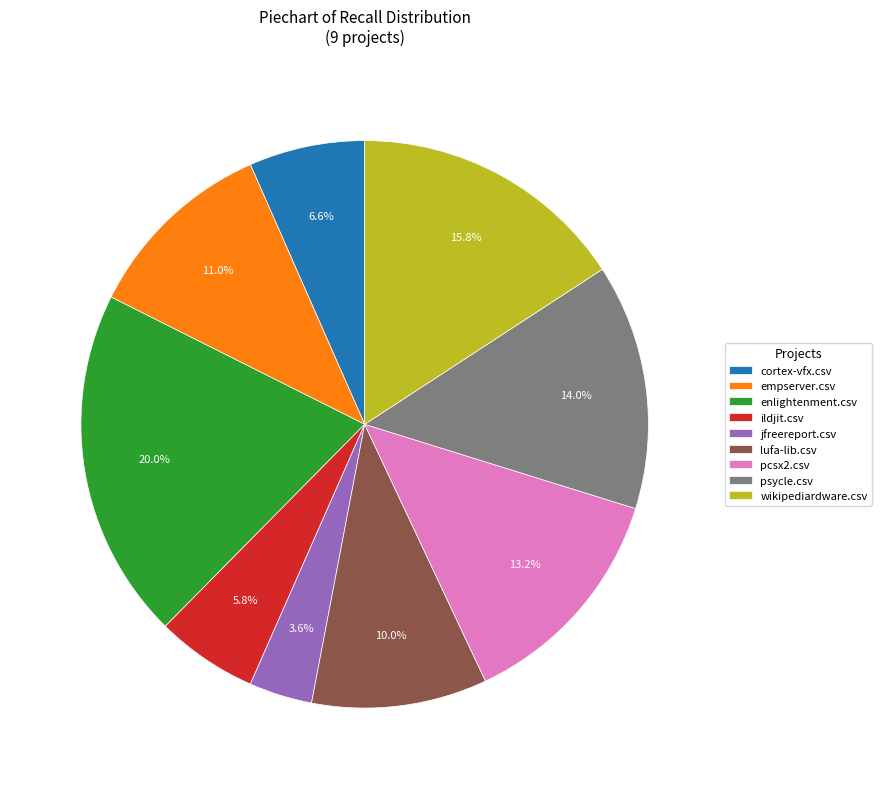

Which has a higher value, ildjit.csv or cortex-vfx.csv?

cortex-vfx.csv